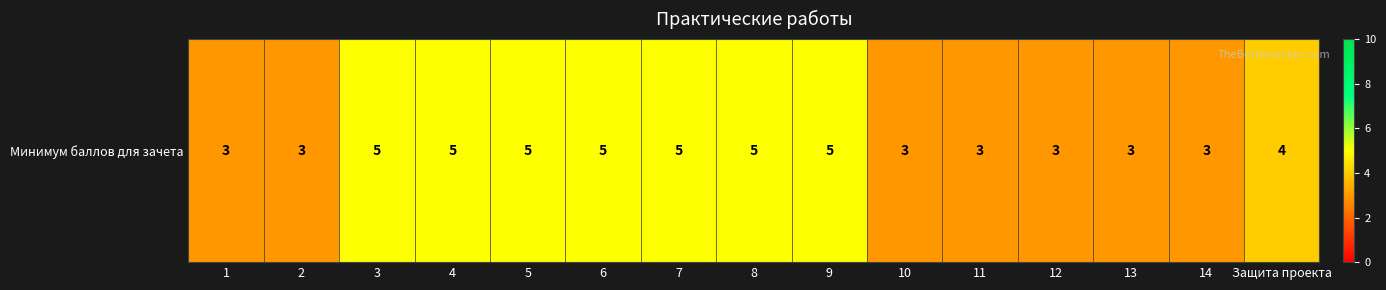

Reading left to right, what are all the values shown in this chart?

1=3	2=3	3=5	4=5	5=5	6=5	7=5	8=5	9=5	10=3	11=3	12=3	13=3	14=3	Защита проекта=4